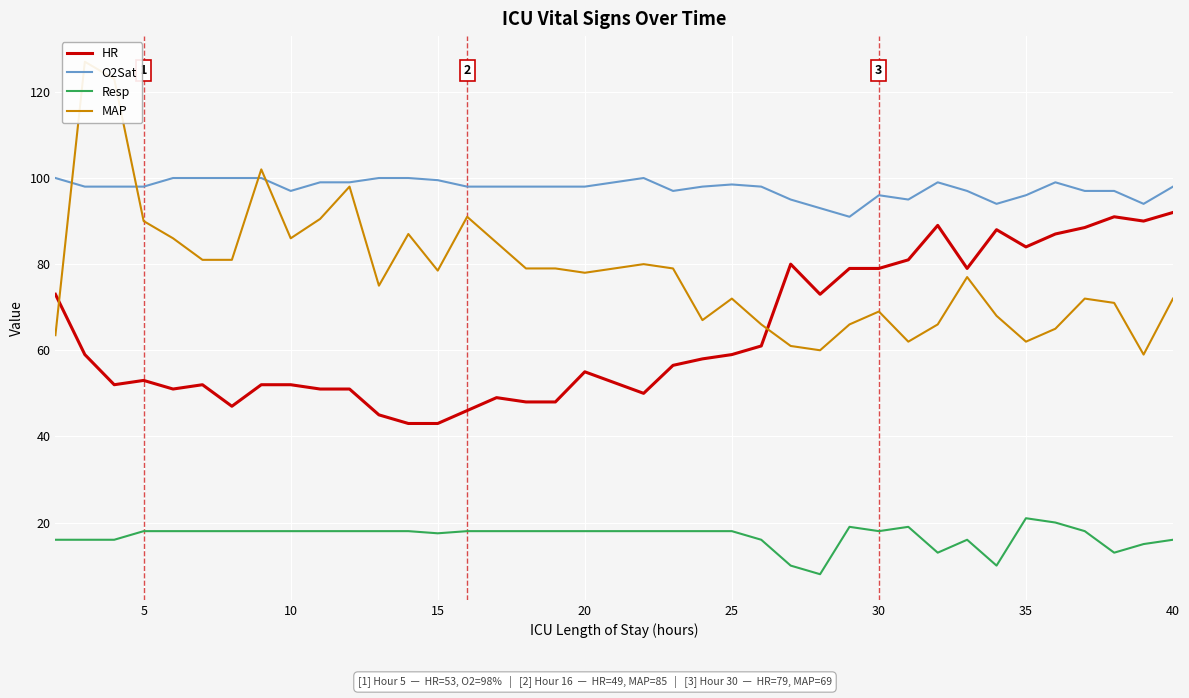

Is it true that O2Sat equals 170.0 at 35?

False